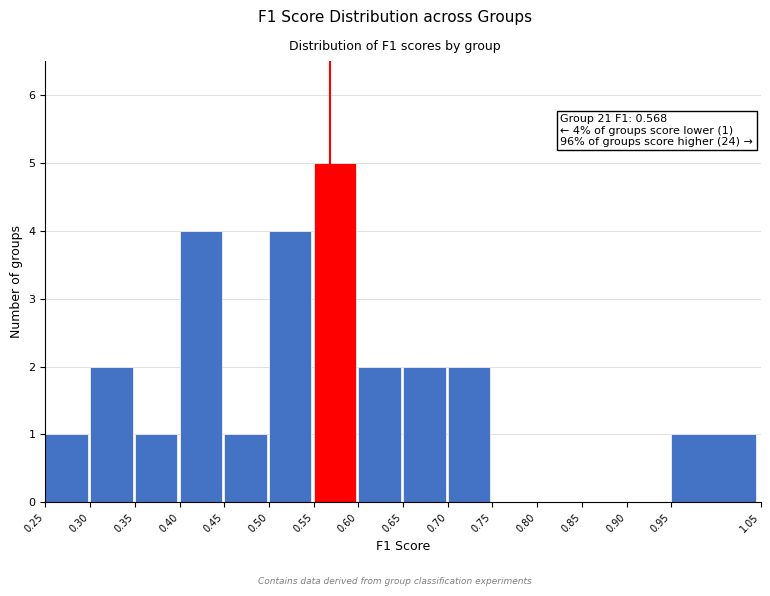

Over which range of the x-axis is the bar tallest?

0.55 to 0.60